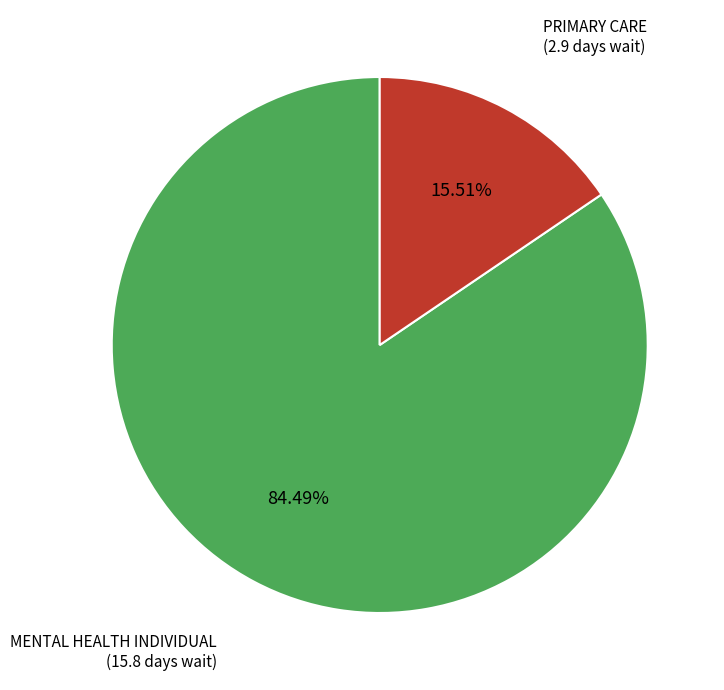

Approximately how many times larger is the value at MENTAL HEALTH INDIVIDUAL compared to PRIMARY CARE?

5.4